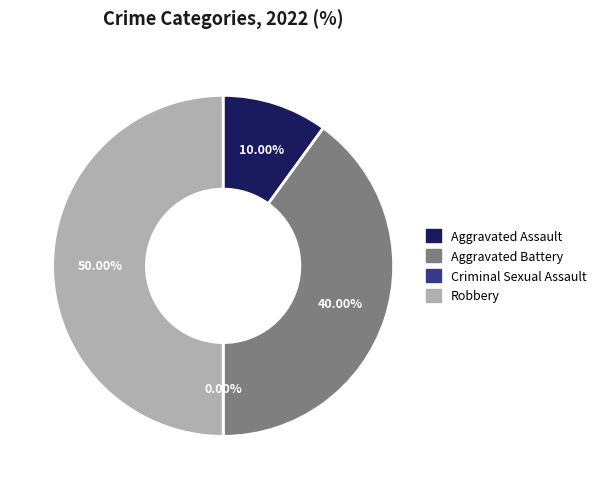

Which slice is the smallest?

Criminal Sexual Assault